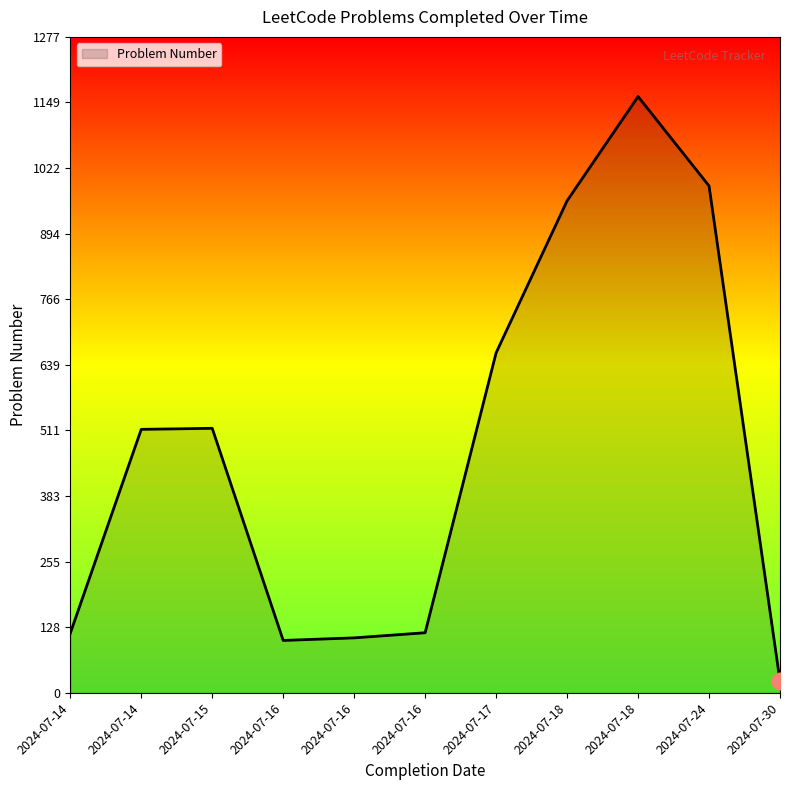

How many lines are shown in the chart?

1